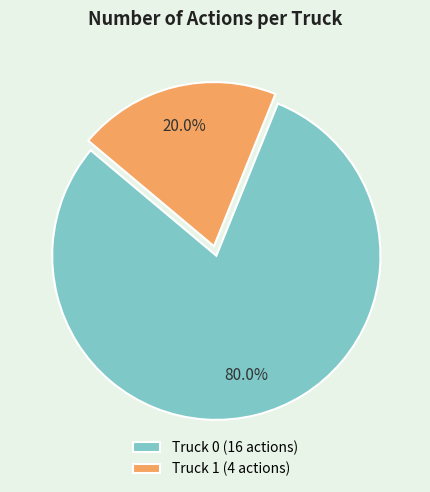

To the nearest percent, what portion does Truck 1 represent?

20%